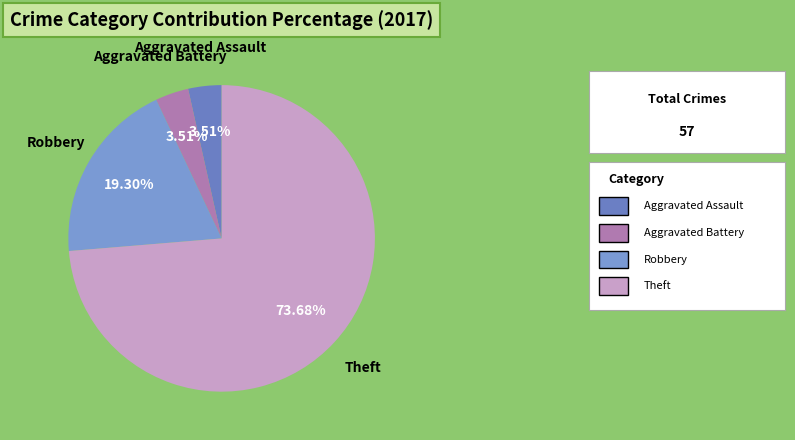

What percentage is NOT represented by Theft?

26.3%